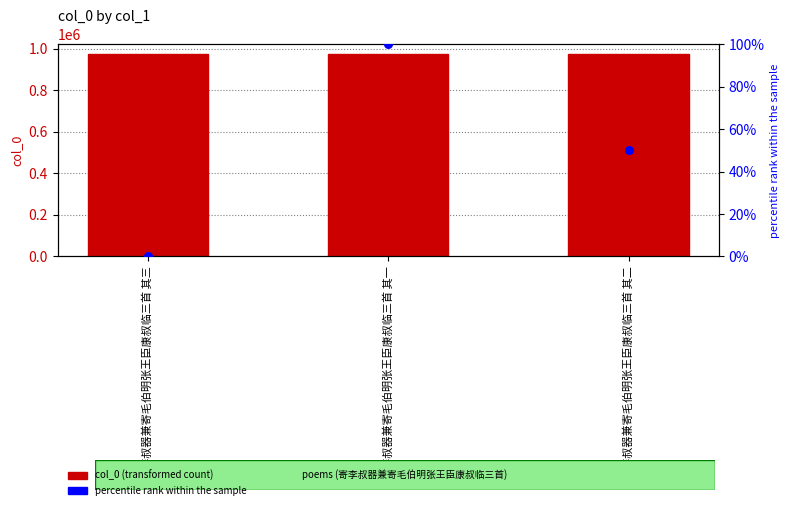

At which category is the sum across all series the highest?

寄李叔器兼寄毛伯明张王臣康叔临三首 其一